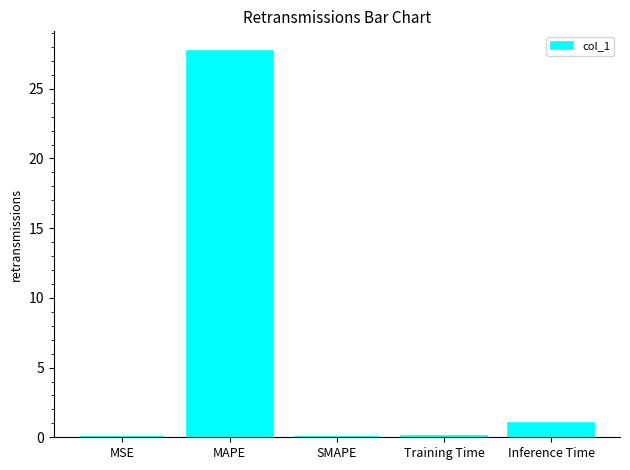

Where is the data nearest to the value 13?

Inference Time